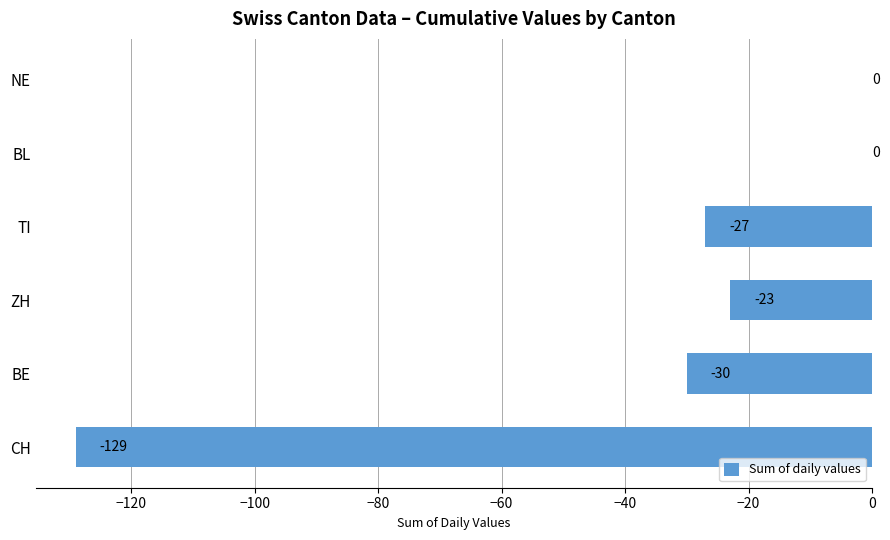

Is it true that the value at ZH is -40?

False